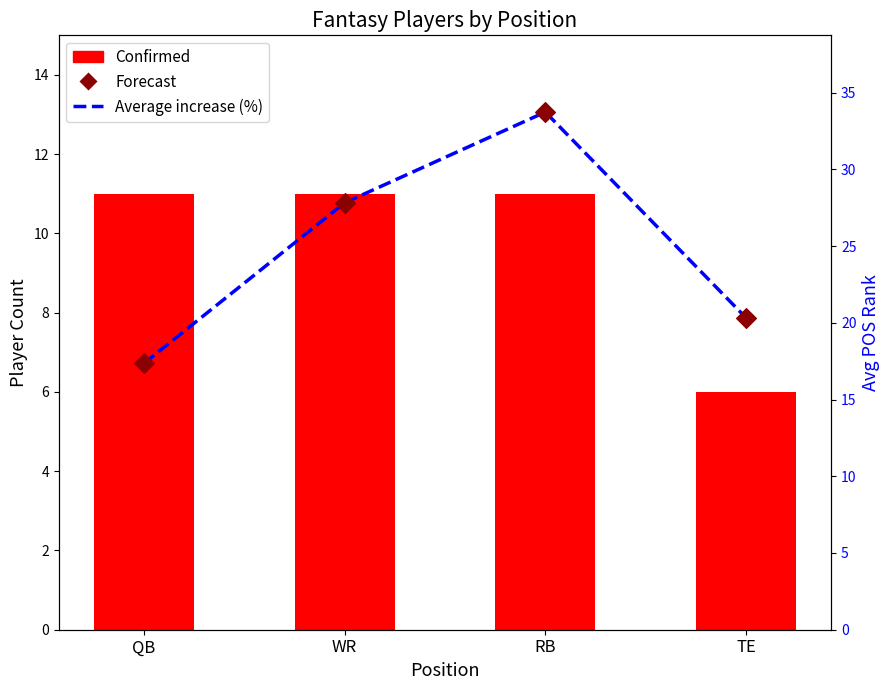

Which series reaches the minimum Y coordinate?

Player Count